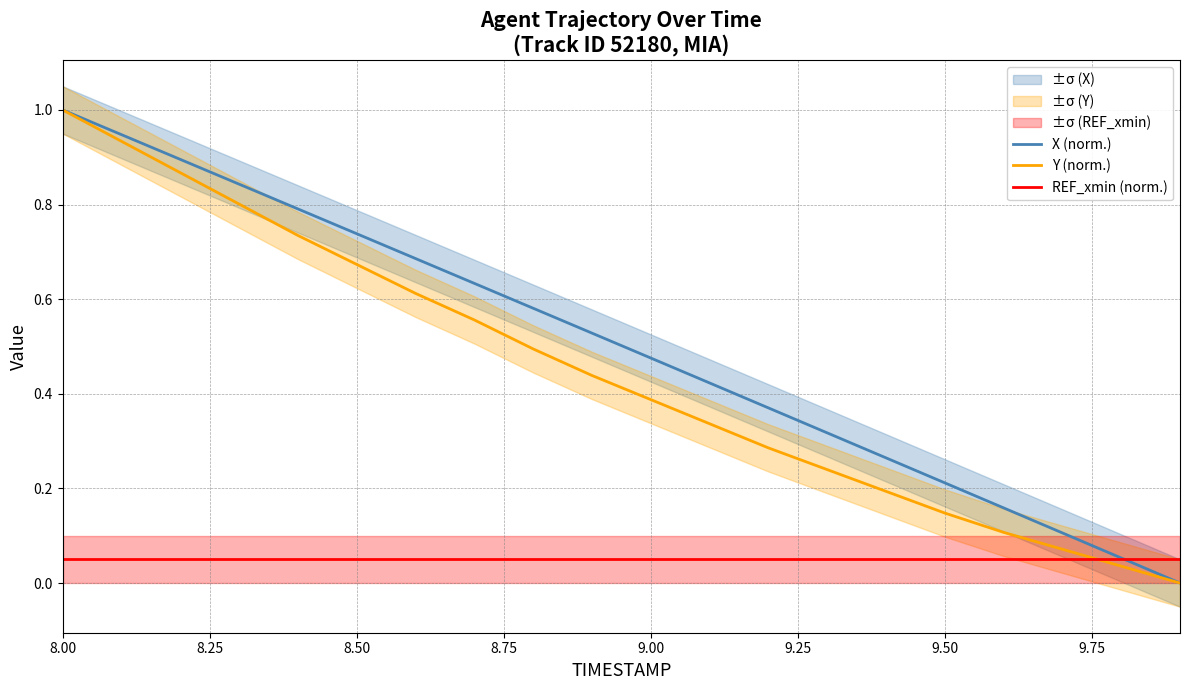

Which series has the largest total across all categories?

X (norm.)